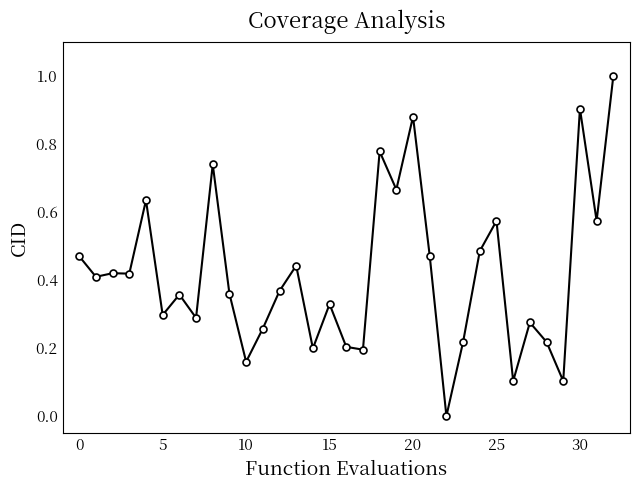

What is the maximum value shown in the chart?

1.0